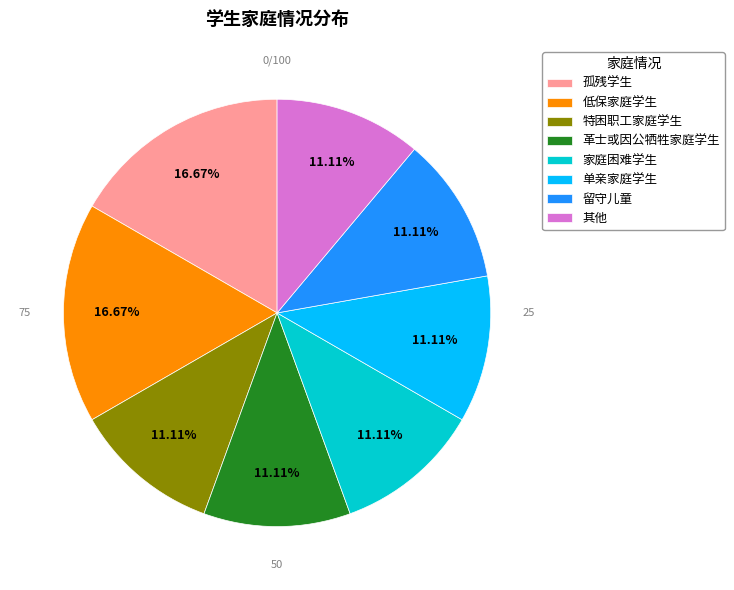

The 孤残学生 slice represents 30% of the pie. True or false?

False